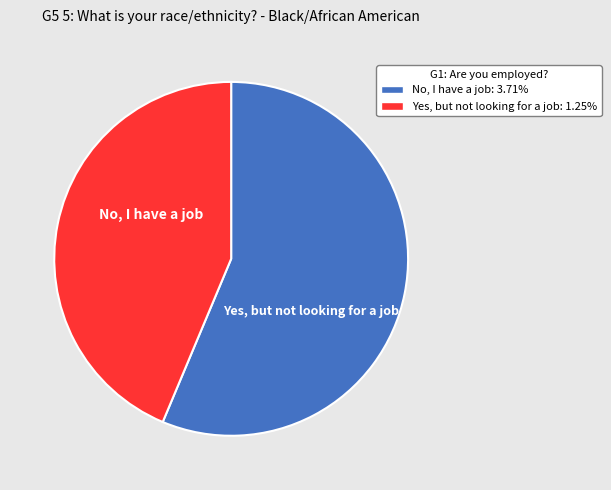

Is there any slice that represents more than half of the pie?

Yes